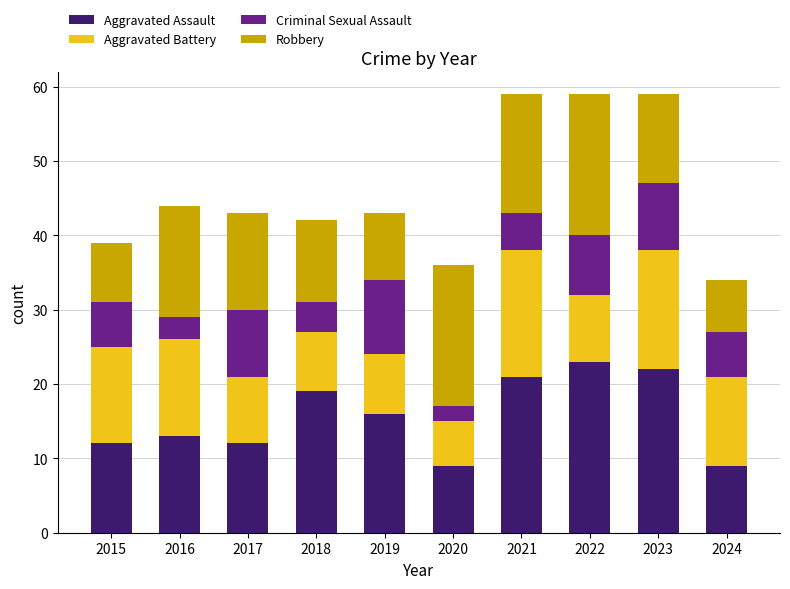

True or false: Aggravated Assault has a value of 39 at 2022.

False